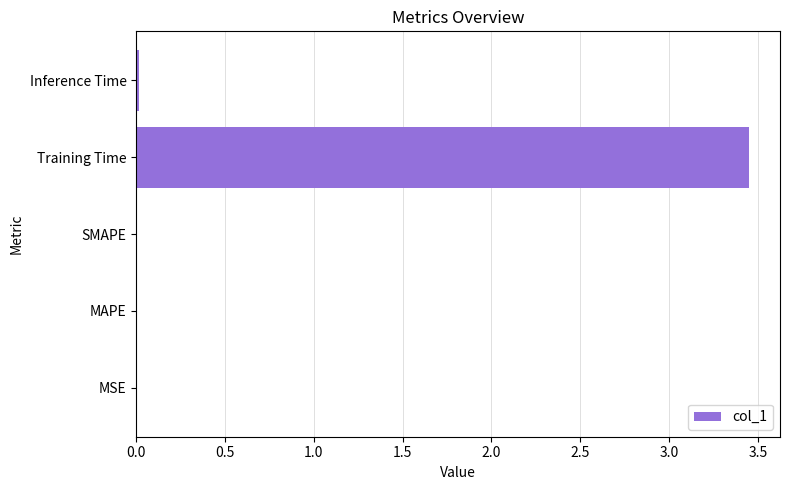

The chart shows a value of 0.0 at Inference Time. True or false?

True